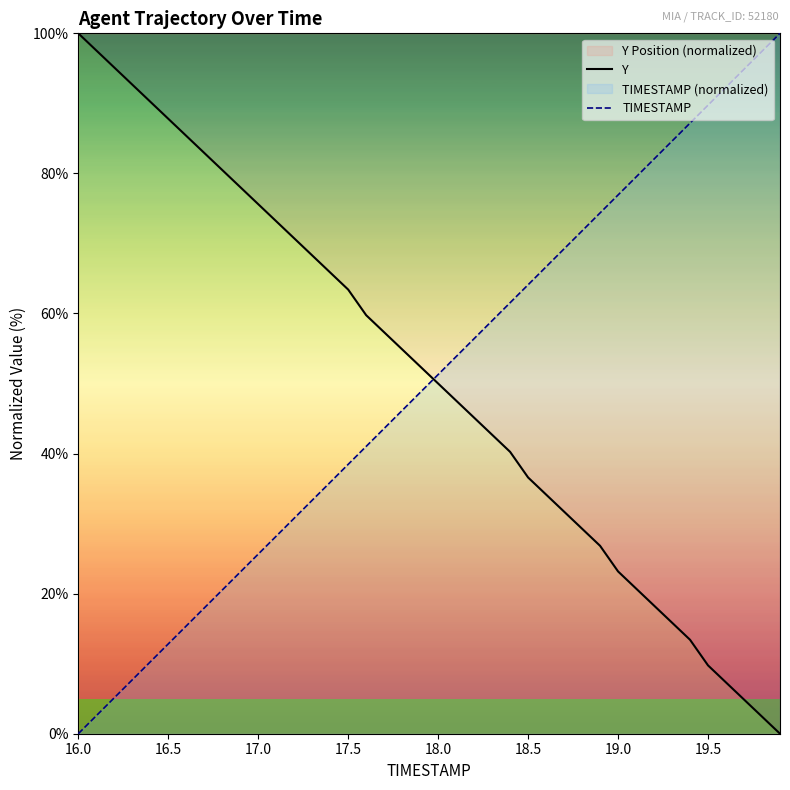

What is the greatest value displayed?

100.0